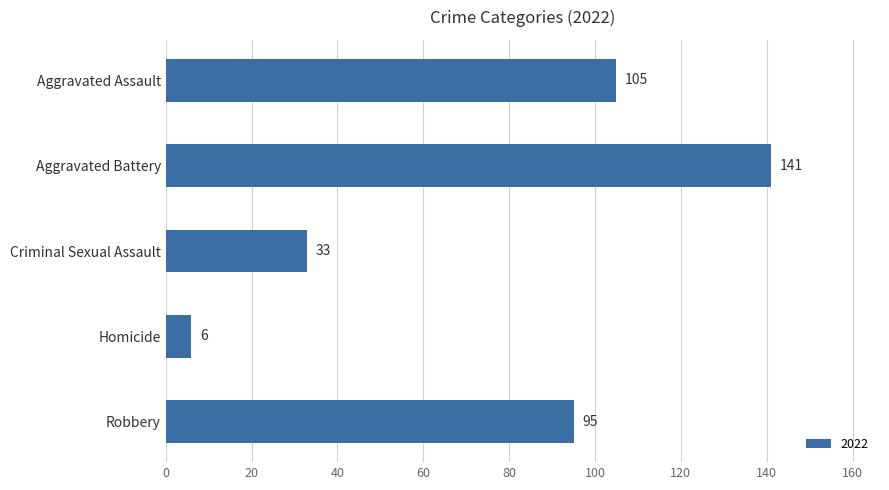

The chart shows a value of 9 at Criminal Sexual Assault. True or false?

False